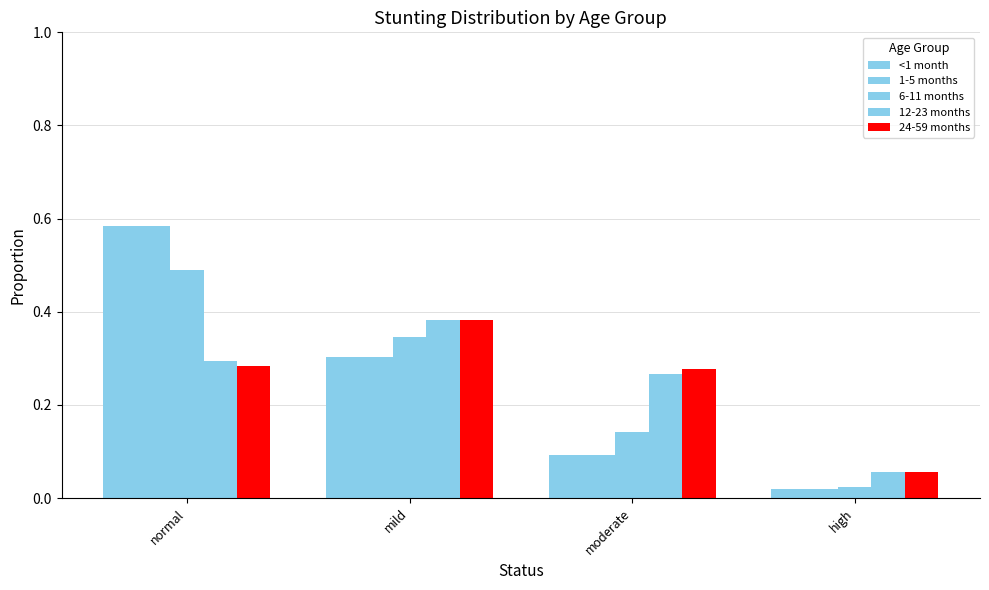

Reading left to right, list all the values displayed in this chart.

<1 month: 0.6	0.3	0.1	0.0
1-5 months: 0.6	0.3	0.1	0.0
6-11 months: 0.5	0.3	0.1	0.0
12-23 months: 0.3	0.4	0.3	0.1
24-59 months: 0.3	0.4	0.3	0.1